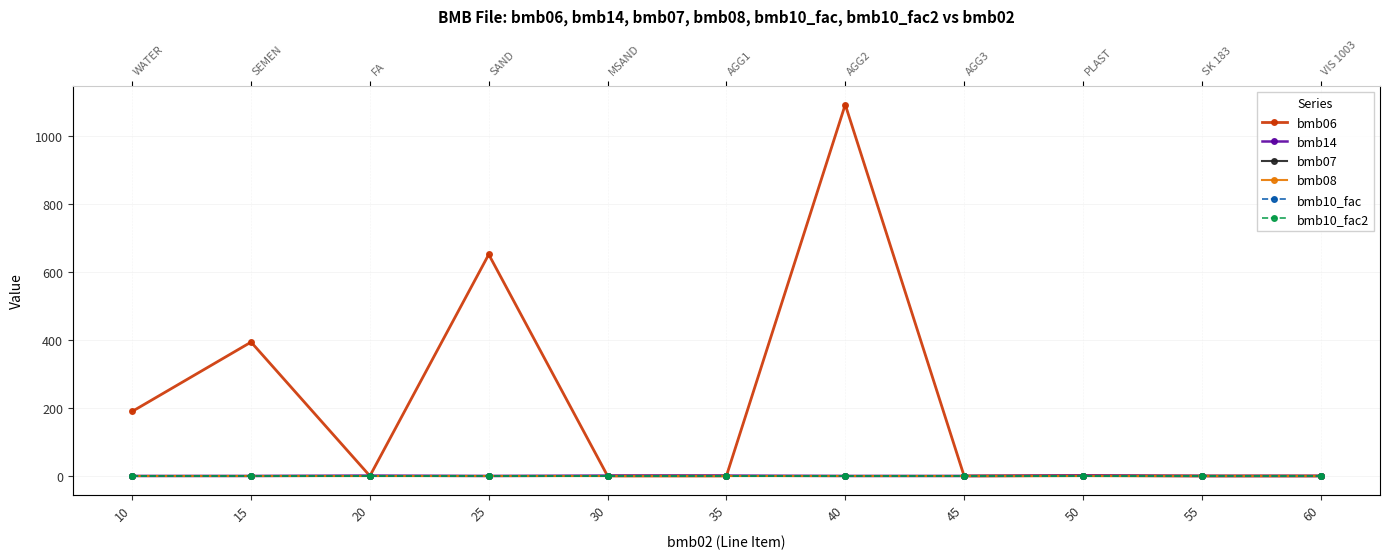

What is the total value across all series at 25?

655.0